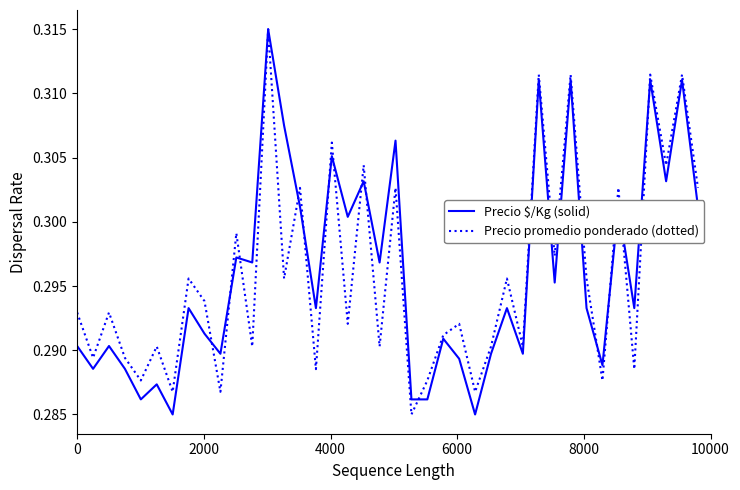

List the series in order of their overall mean, lowest first.

Precio promedio ponderado (dotted), Precio $/Kg (solid)